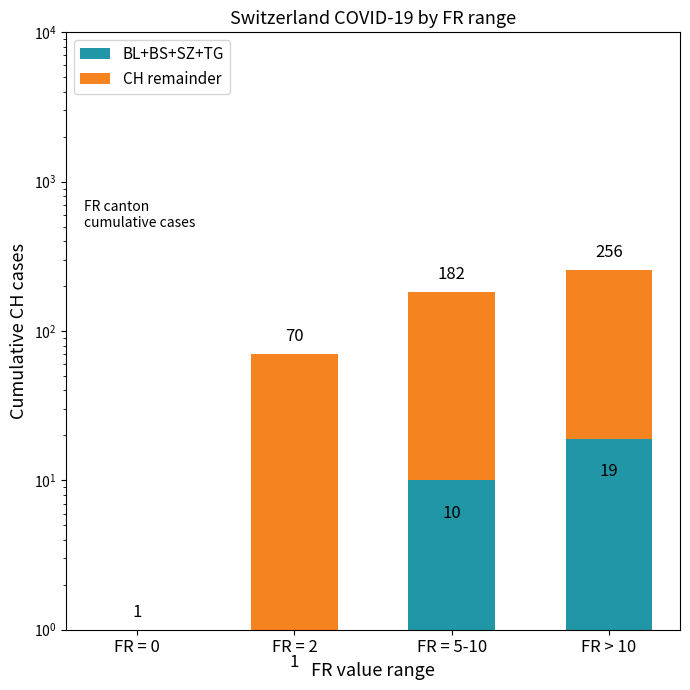

How many values in the CH remainder series are below 172?

2